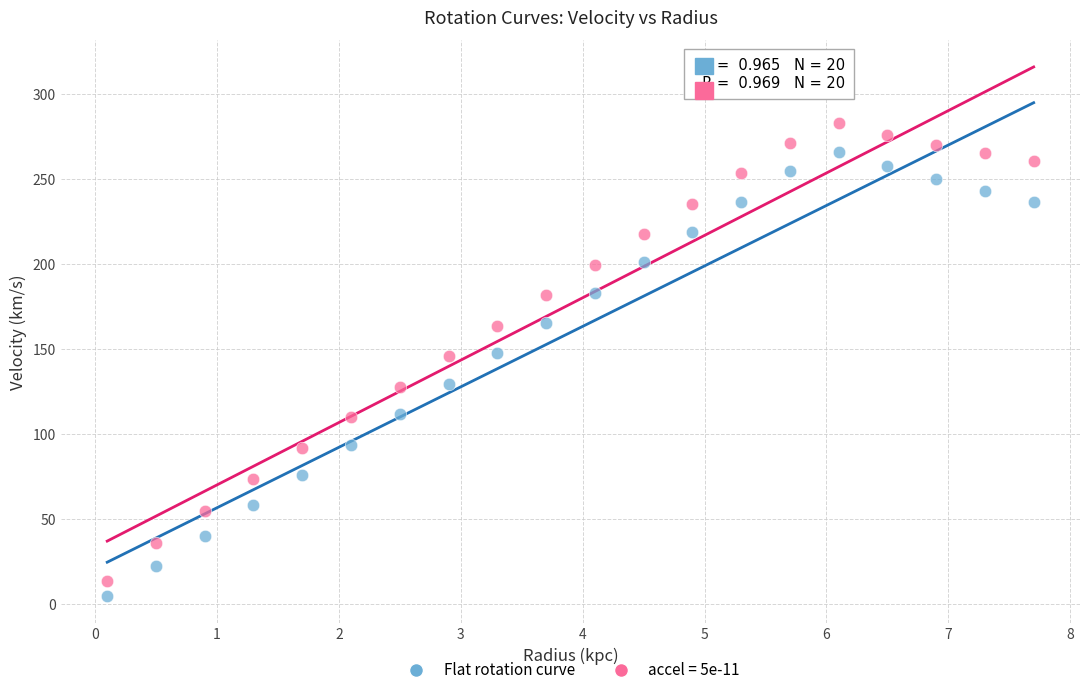

Which series has the largest Y range (max minus min)?

accel = 5e-11